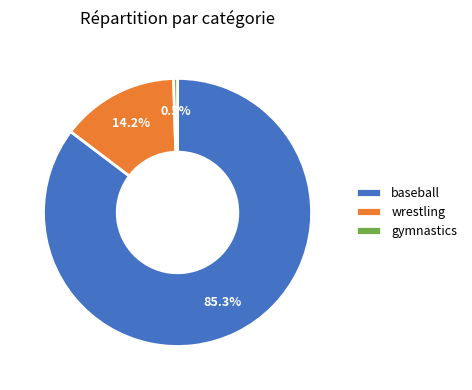

Rank the categories by value from lowest to highest.

gymnastics, wrestling, baseball